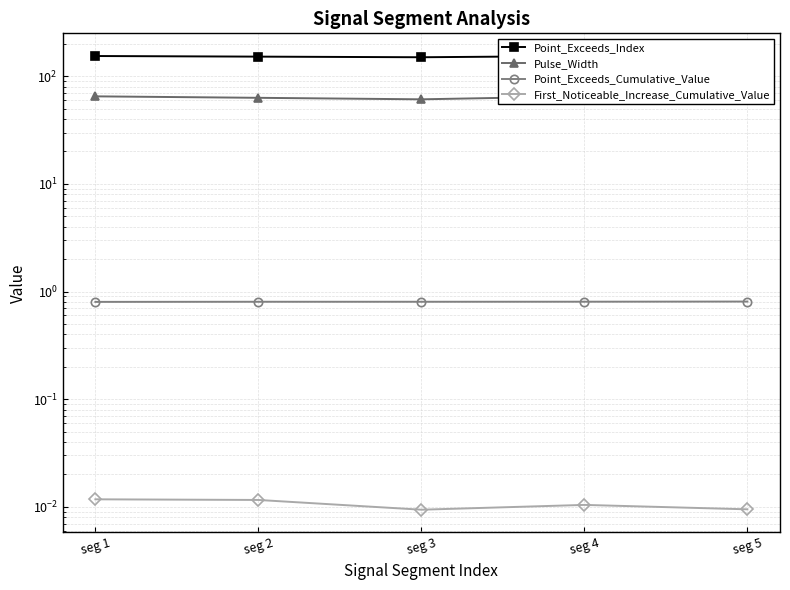

Which series changed the most between seg 3 and seg 5?

Point_Exceeds_Index